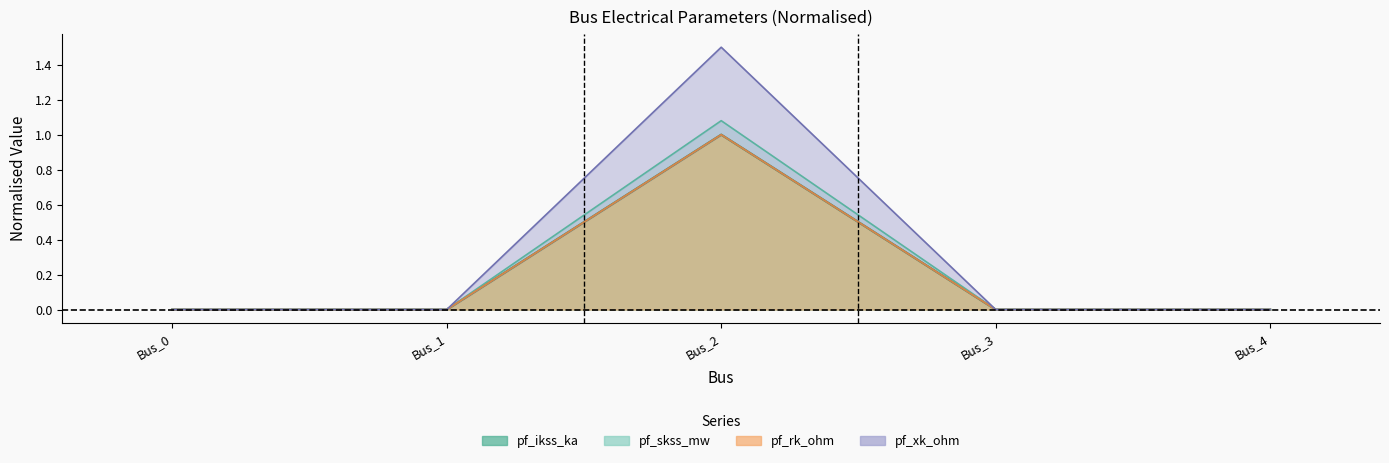

What is the average value of the pf_xk_ohm series?

0.3